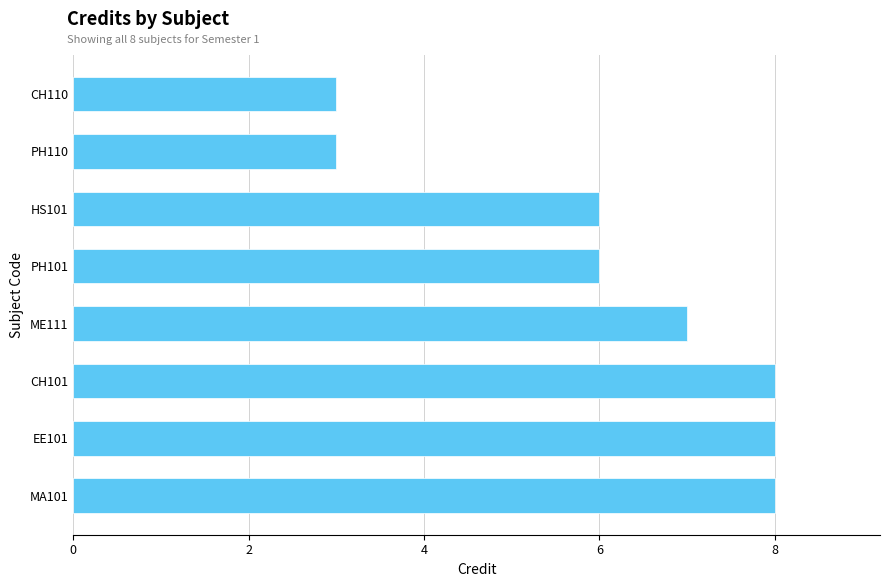

Are the bars grouped side by side (vs. stacked)?

No